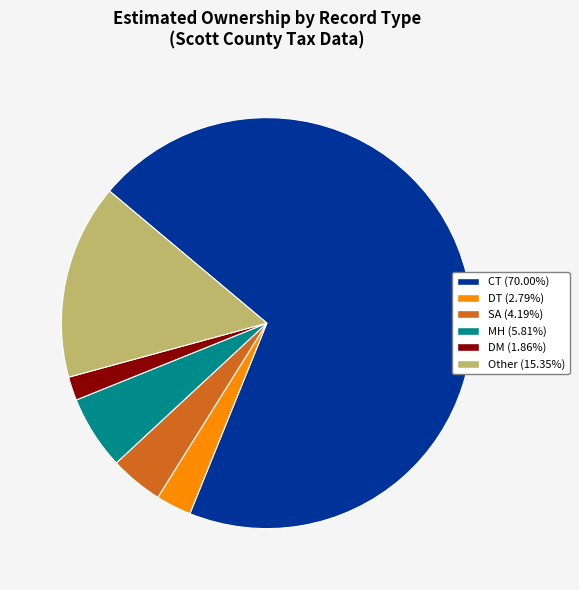

Which category has the biggest portion of the pie?

CT